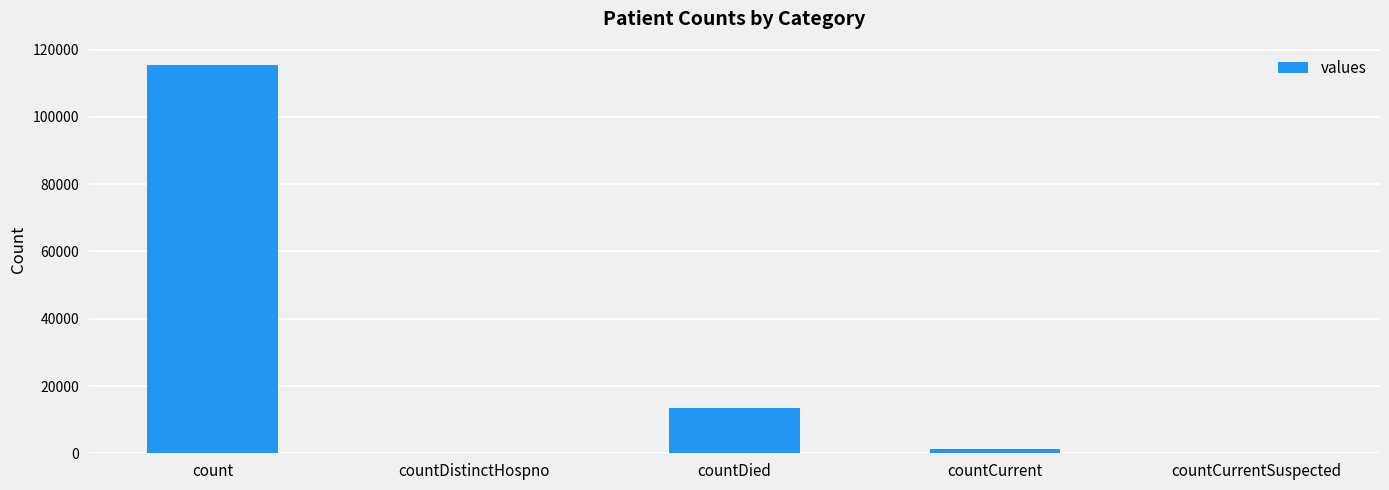

What is the change in value from countDied to countCurrentSuspected?

-13343